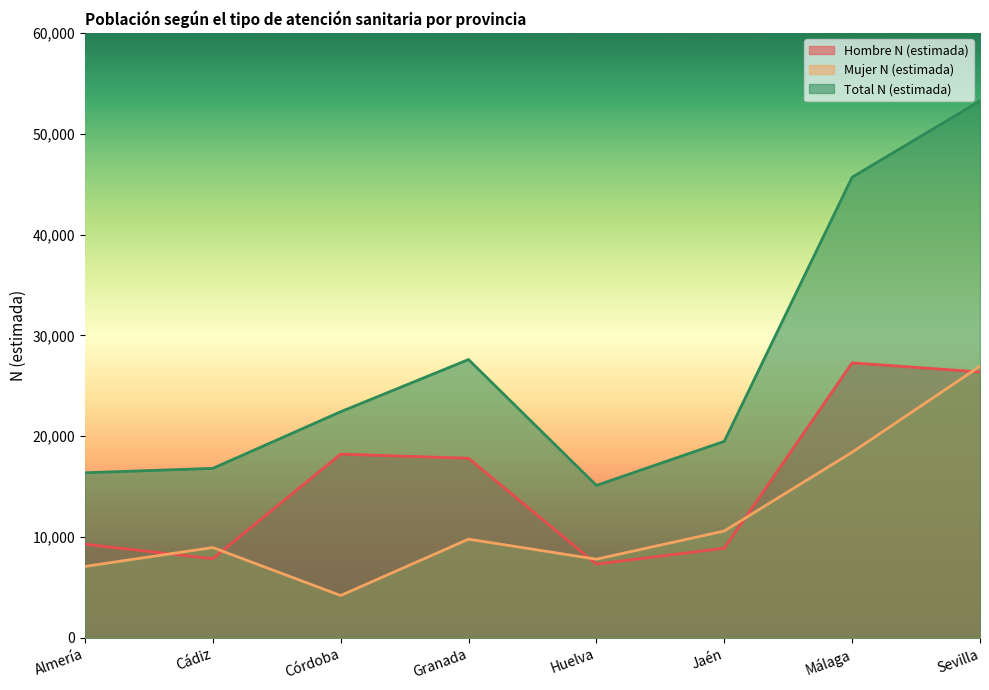

How many data points in Hombre N (estimada) are less than 17818?

4